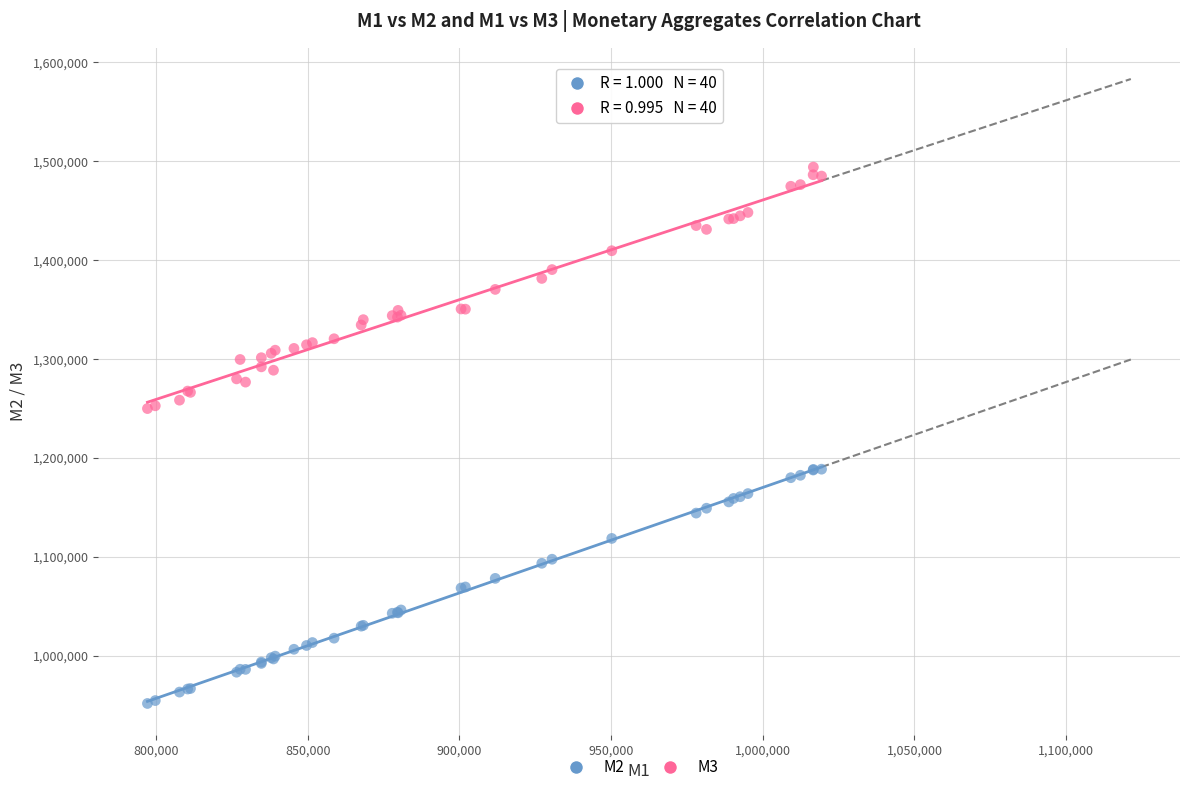

What is the X range (max minus min) for the scatter plot?

222194.5